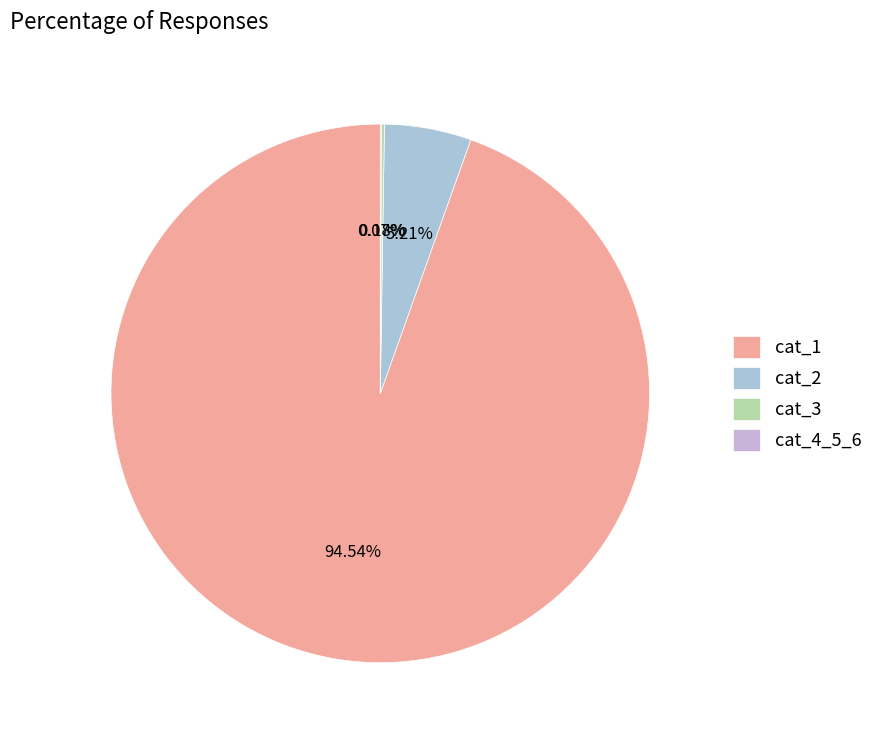

Does any single category account for the majority?

Yes